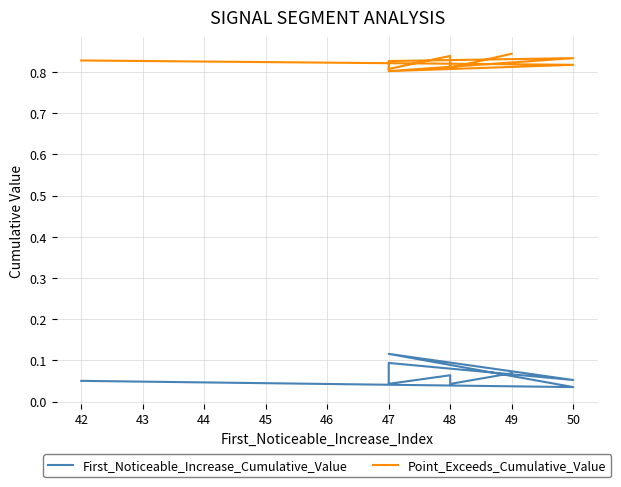

Rank the series by their maximum value, from lowest to highest.

First_Noticeable_Increase_Cumulative_Value, Point_Exceeds_Cumulative_Value